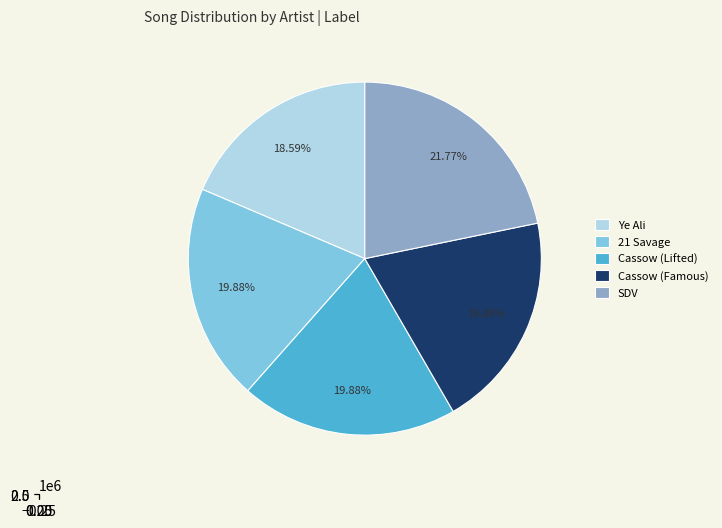

To the nearest percent, what percentage of the pie is Ye Ali?

19%